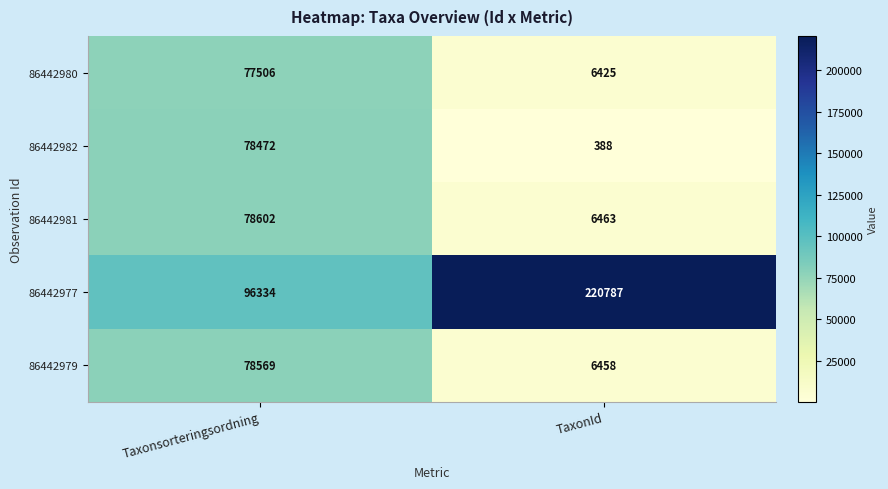

List the series in order of their peak value, highest first.

86442977, 86442981, 86442979, 86442982, 86442980